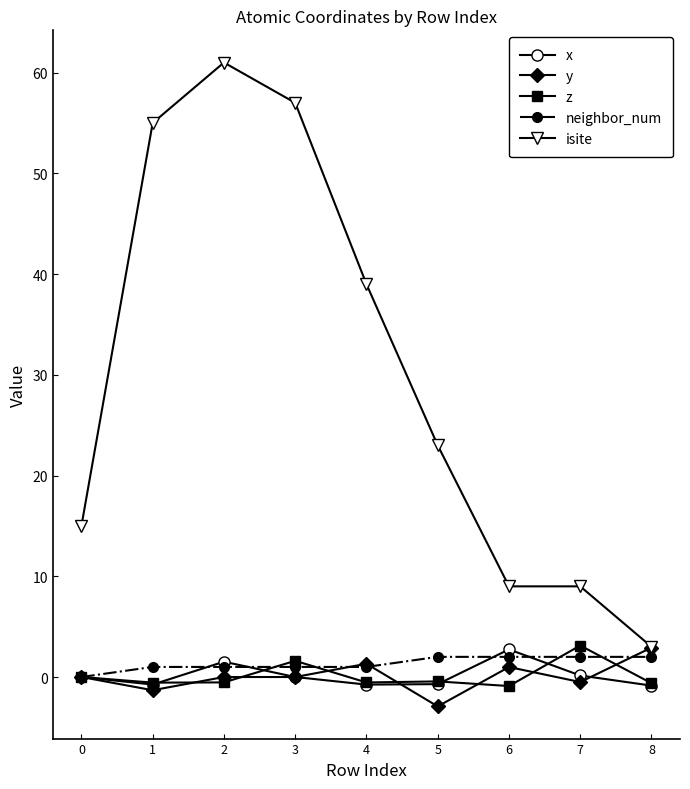

Which series has the largest range (max minus min)?

isite